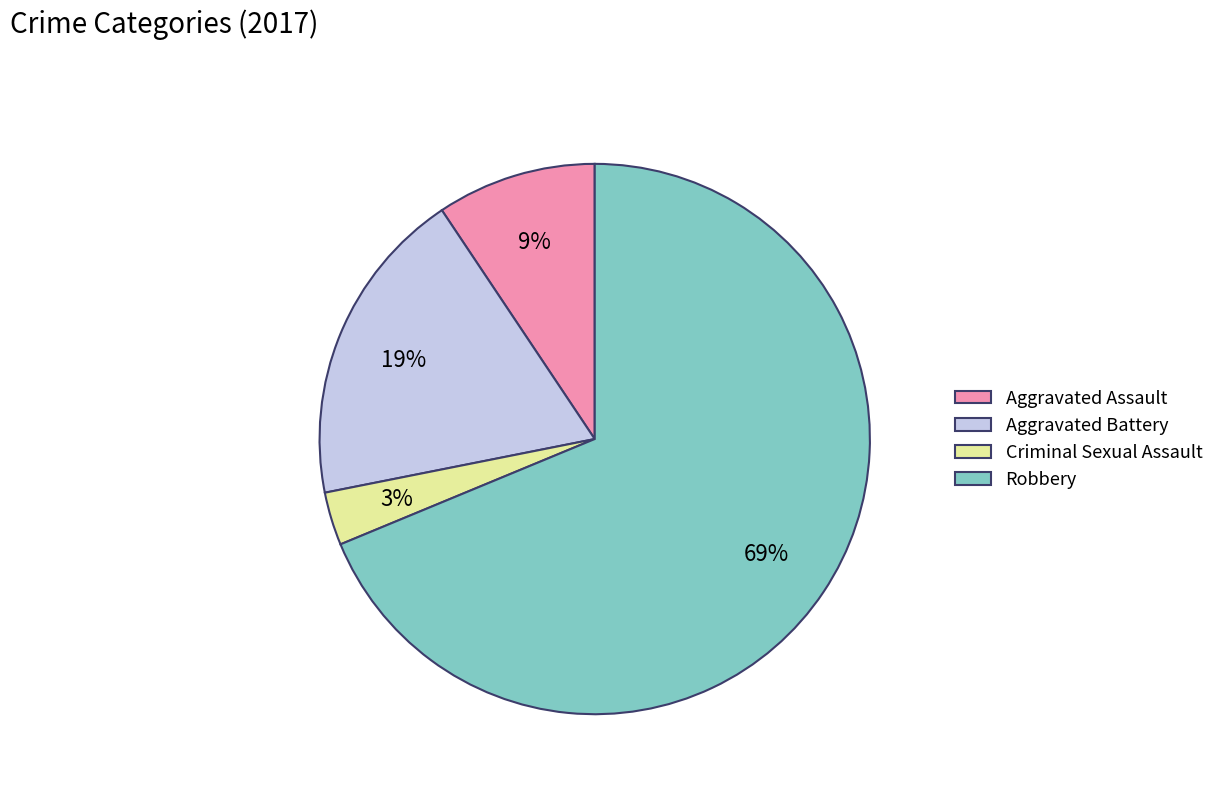

True or false: Robbery accounts for 69% of the total.

True